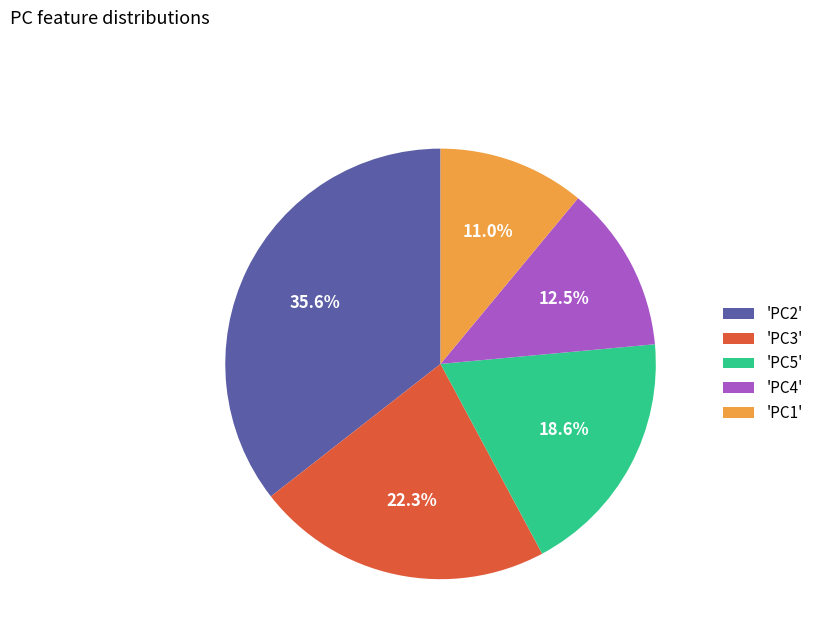

Between 'PC1' and 'PC5', which is larger?

'PC5'